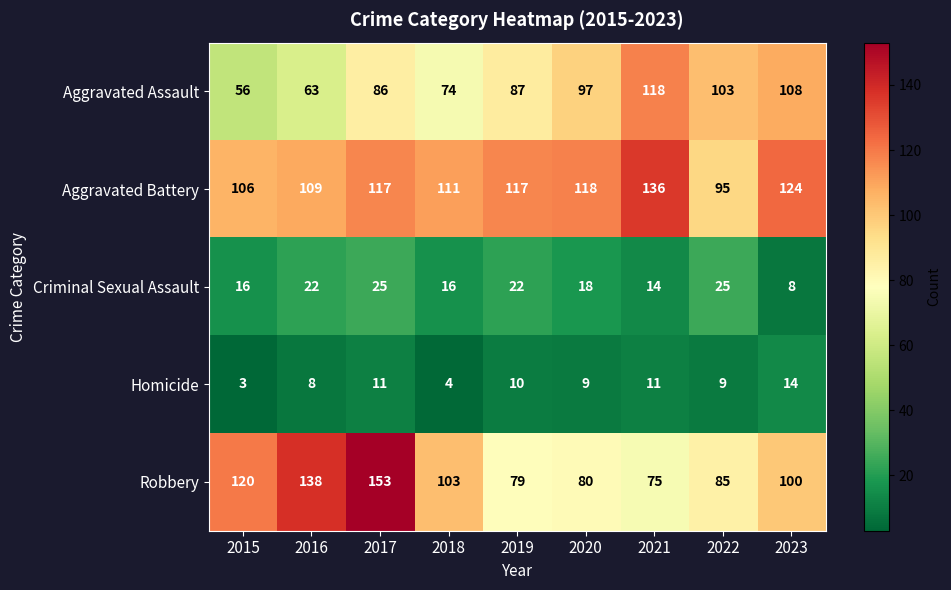

What is the maximum value for Aggravated Assault?

118